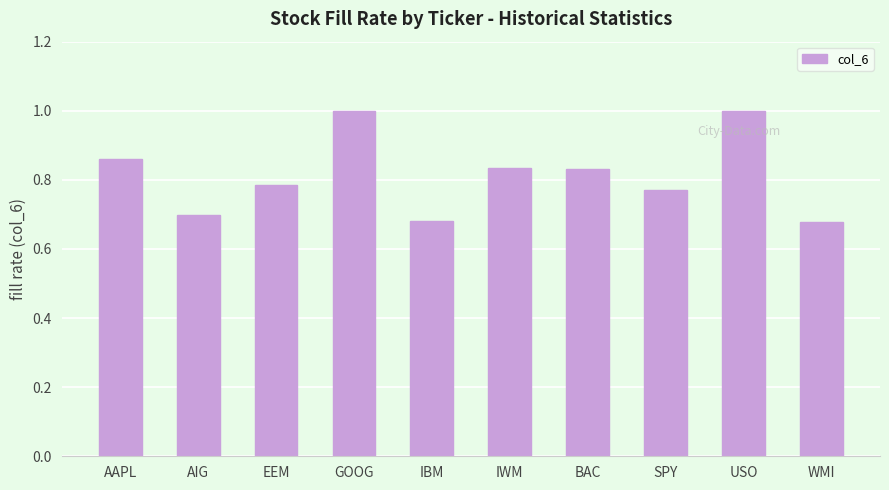

What is the greatest value displayed?

1.0